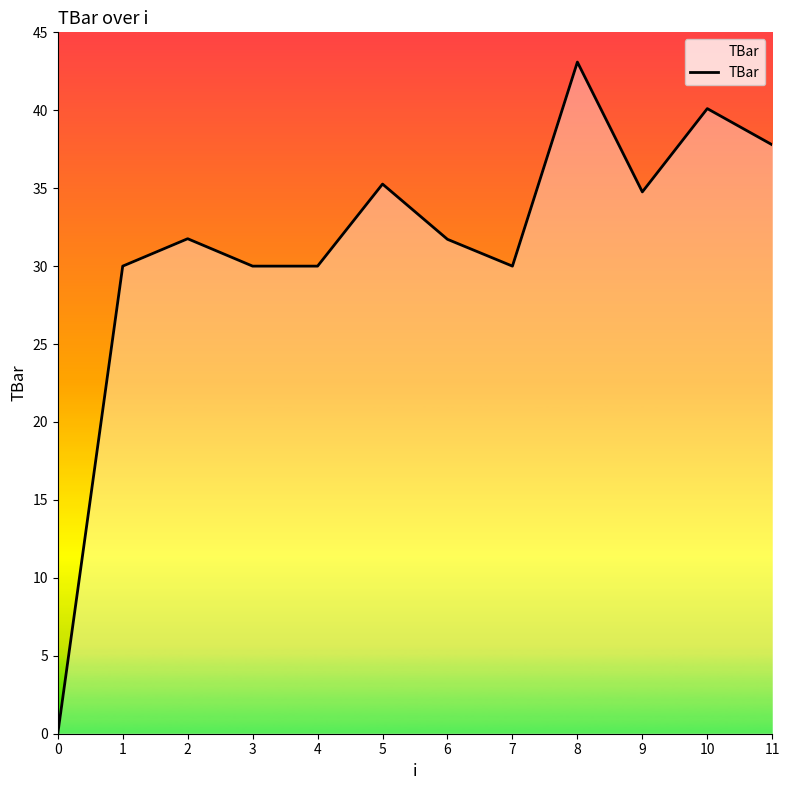

Approximately how many times larger is the value at 2 compared to 8?

0.7